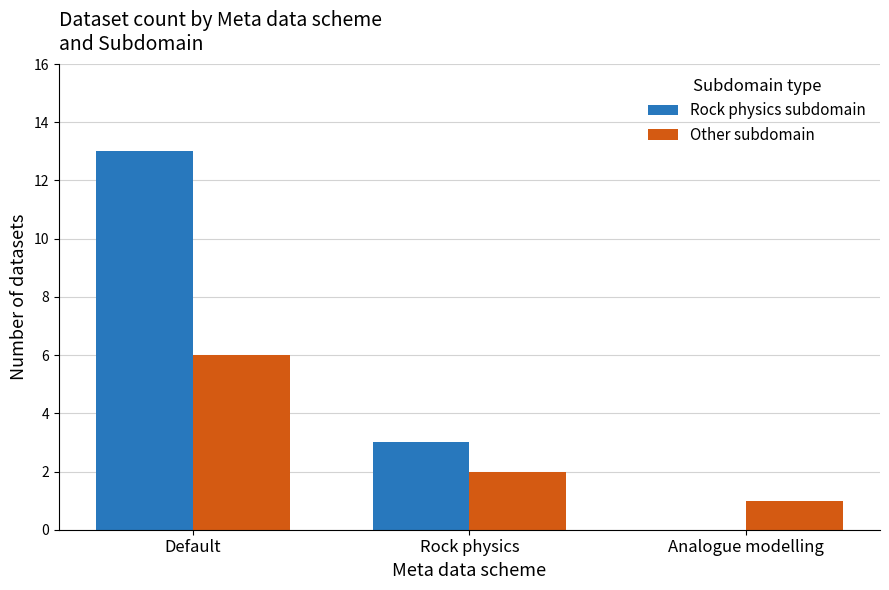

Read the Other subdomain value at Default.

6